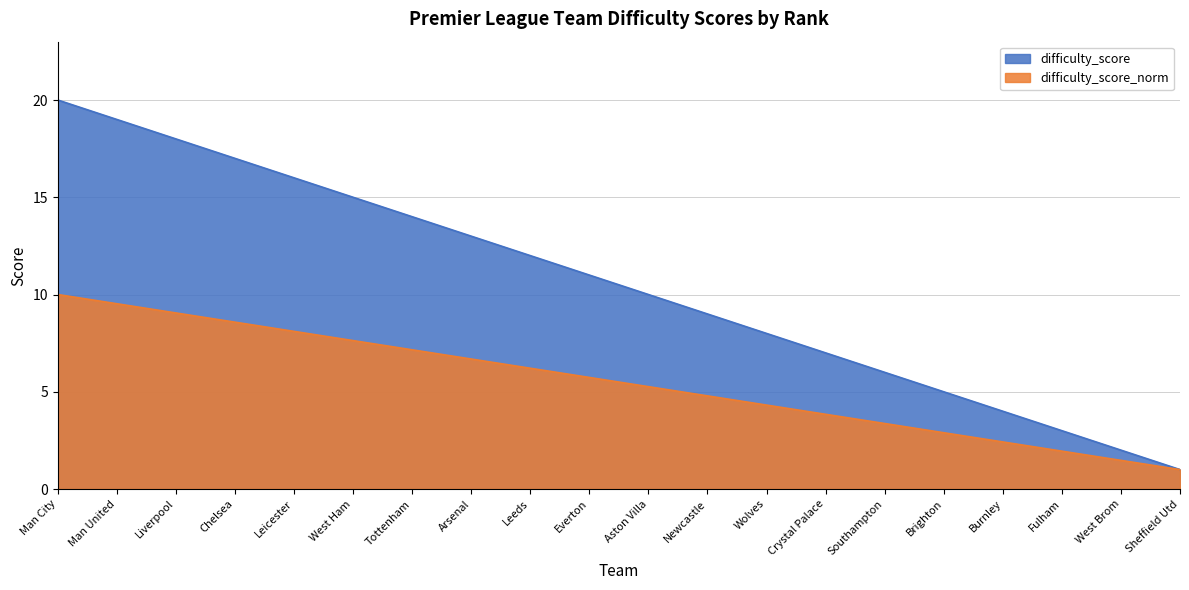

What is the sum of the difficulty_score values at Leeds and Aston Villa?

22.0